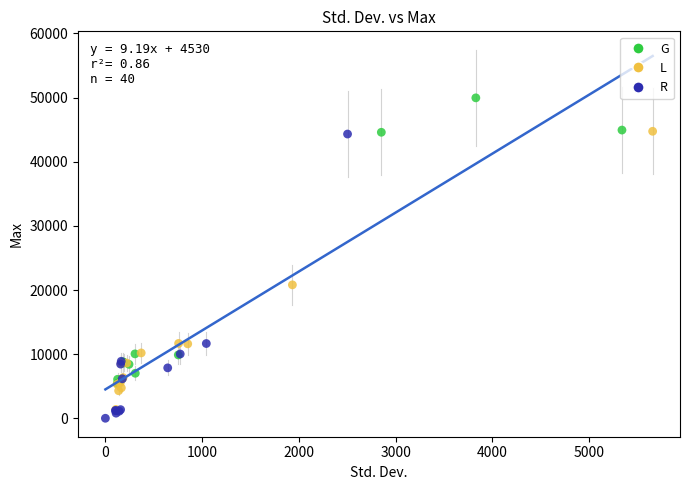

Which series reaches the maximum Y coordinate?

G